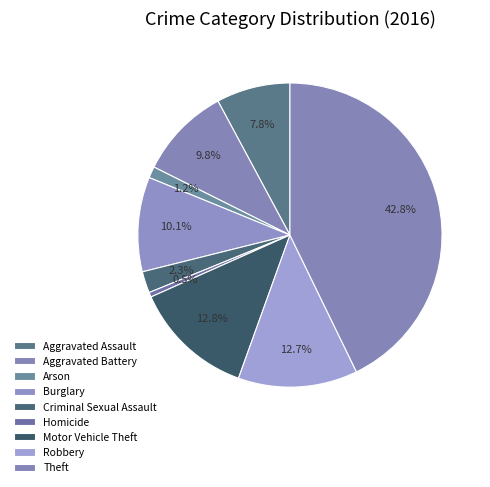

To the nearest percent, what is the difference between the Arson and Criminal Sexual Assault slice percentages?

1%